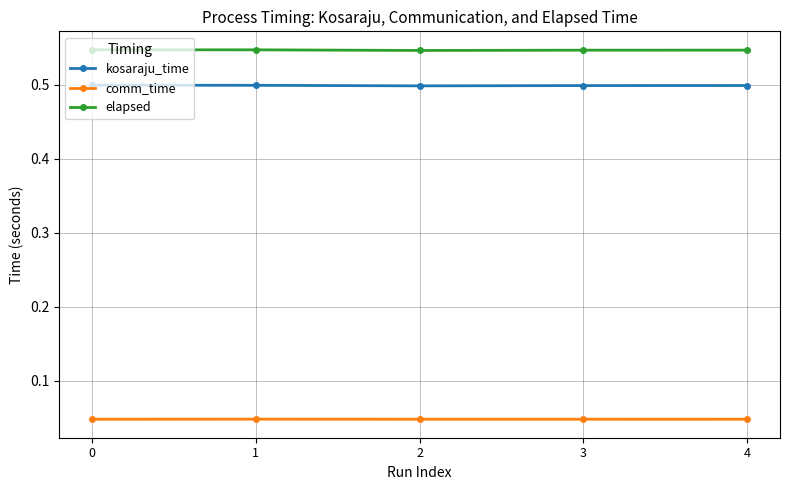

What is the sum of the elapsed values at 0 and 3?

1.1